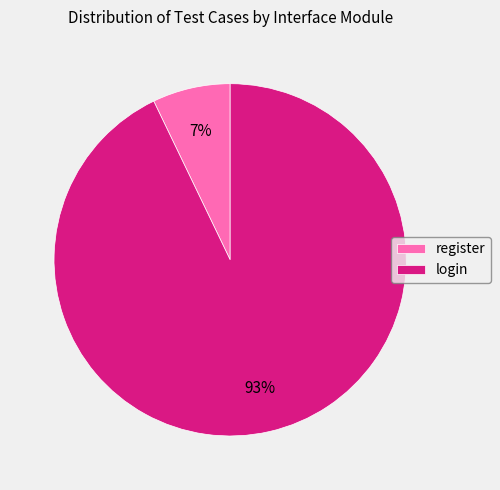

Combined, do register and login account for over 50%?

Yes